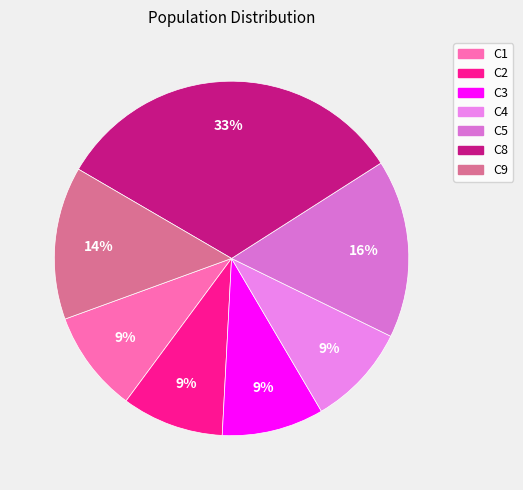

Does C4 account for over 50% of the chart?

No